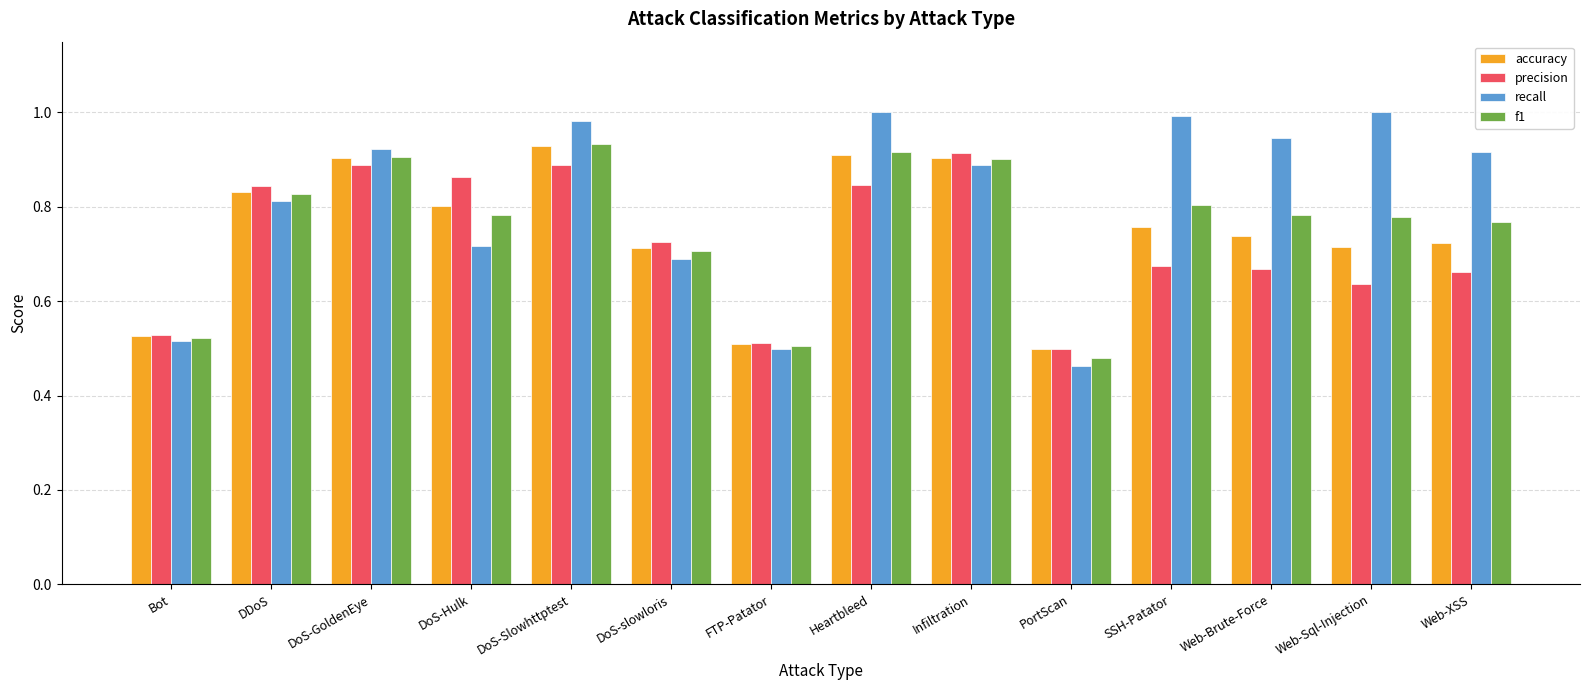

Is the value of recall at Bot greater than the value of precision at Web-Brute-Force?

No